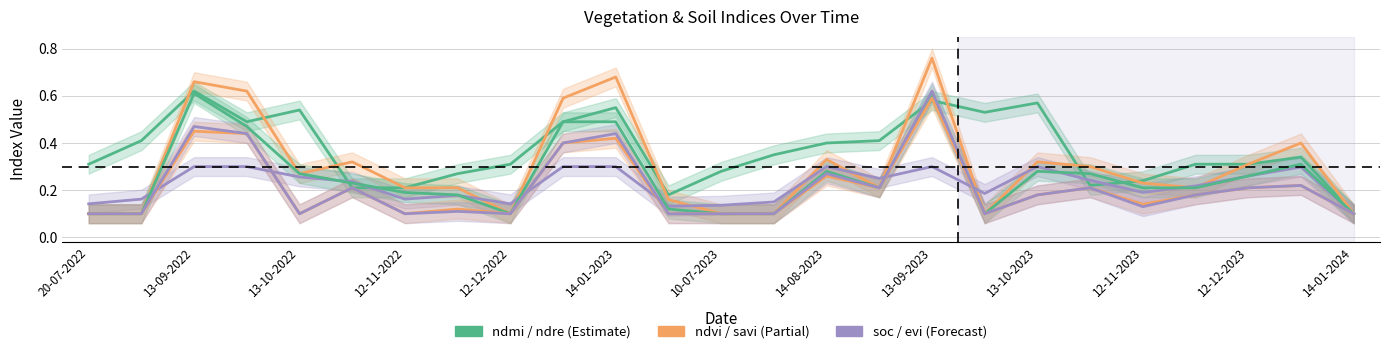

What is the sum of all soc values?

5.5